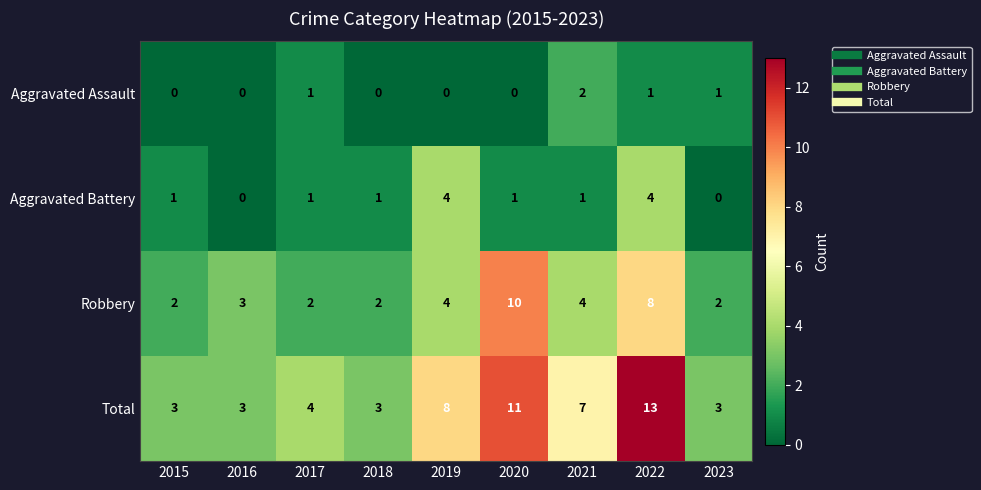

How many series are shown in this chart?

4